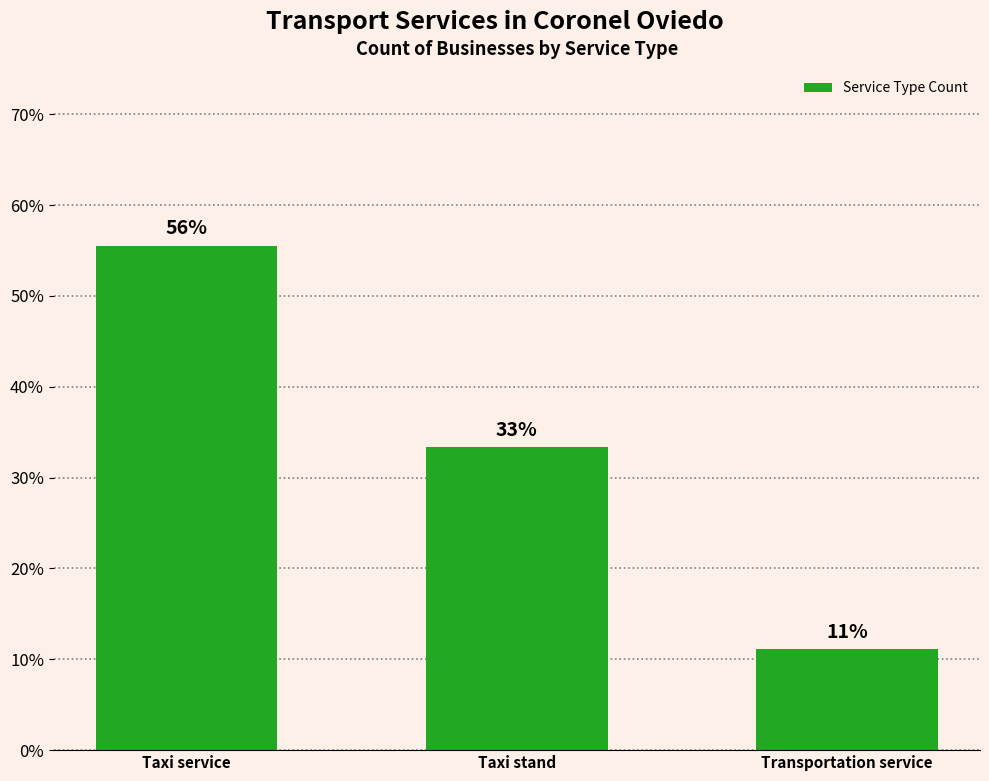

What is the value of the 2nd bar from the left?

33.3